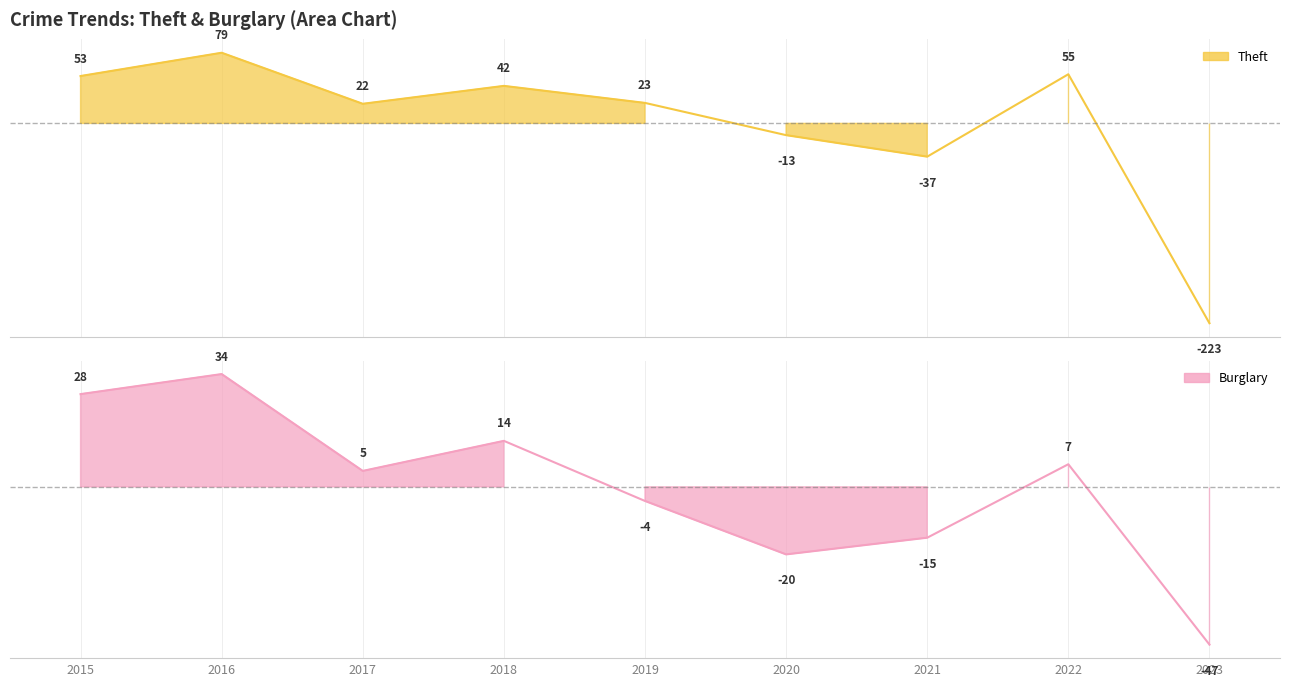

How many interior local valleys does the Burglary series have?

2